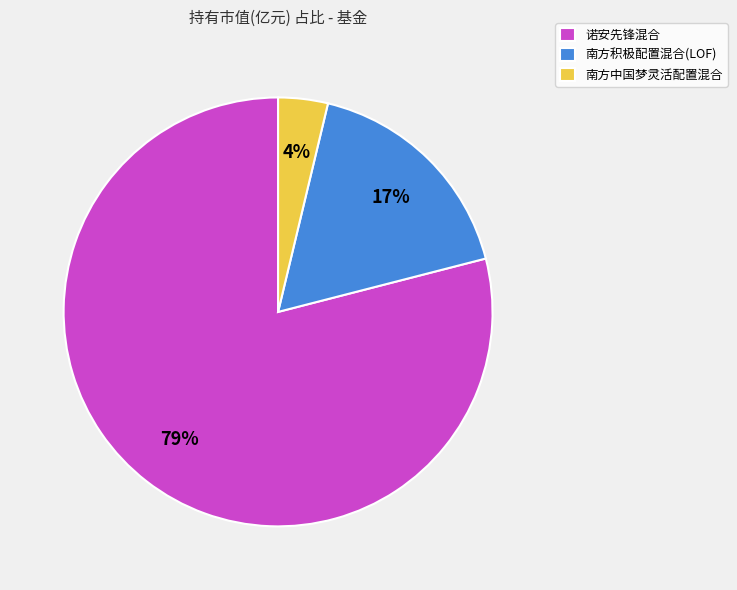

True or false: 诺安先锋混合 accounts for 79% of the total.

True